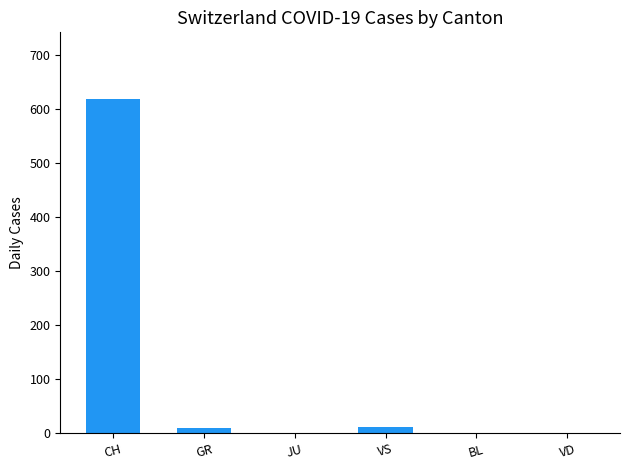

What is the sum of all values?

641